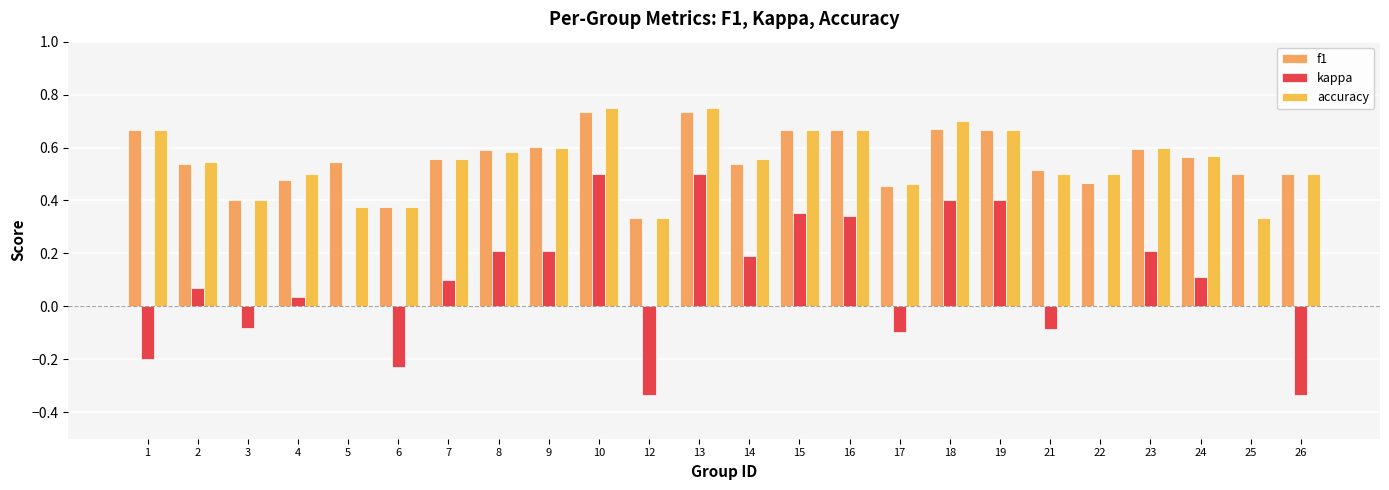

Which category has the lowest value in the accuracy series?

12